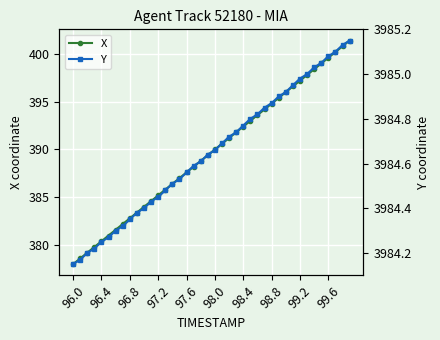

The value of X at 98.4 is 392.4. True or false?

True